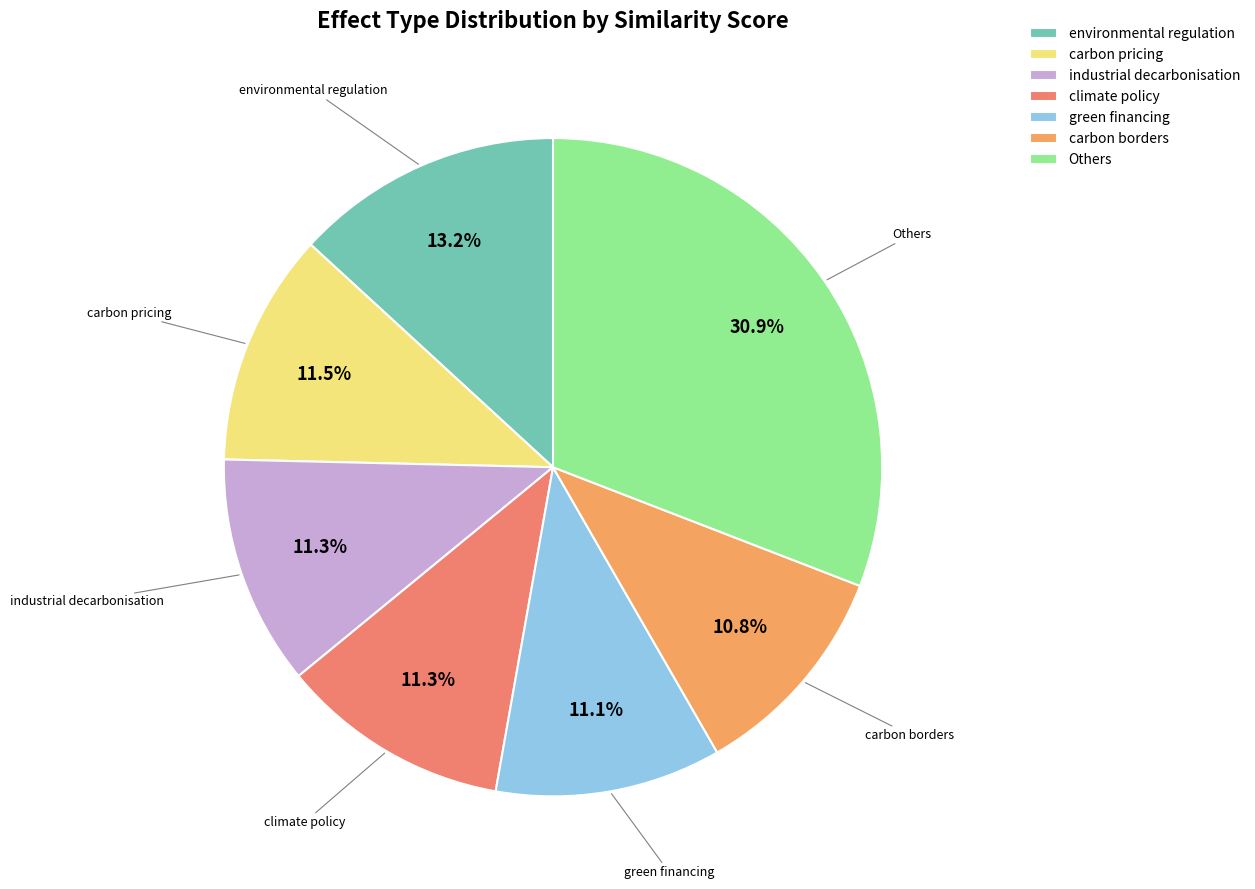

To the nearest percent, what percentage of the pie is green financing?

11%